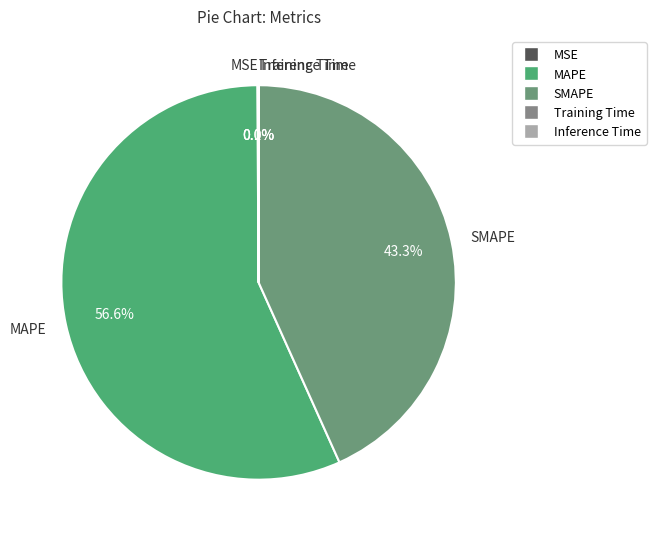

Is it true that MAPE is 57% of the pie?

True